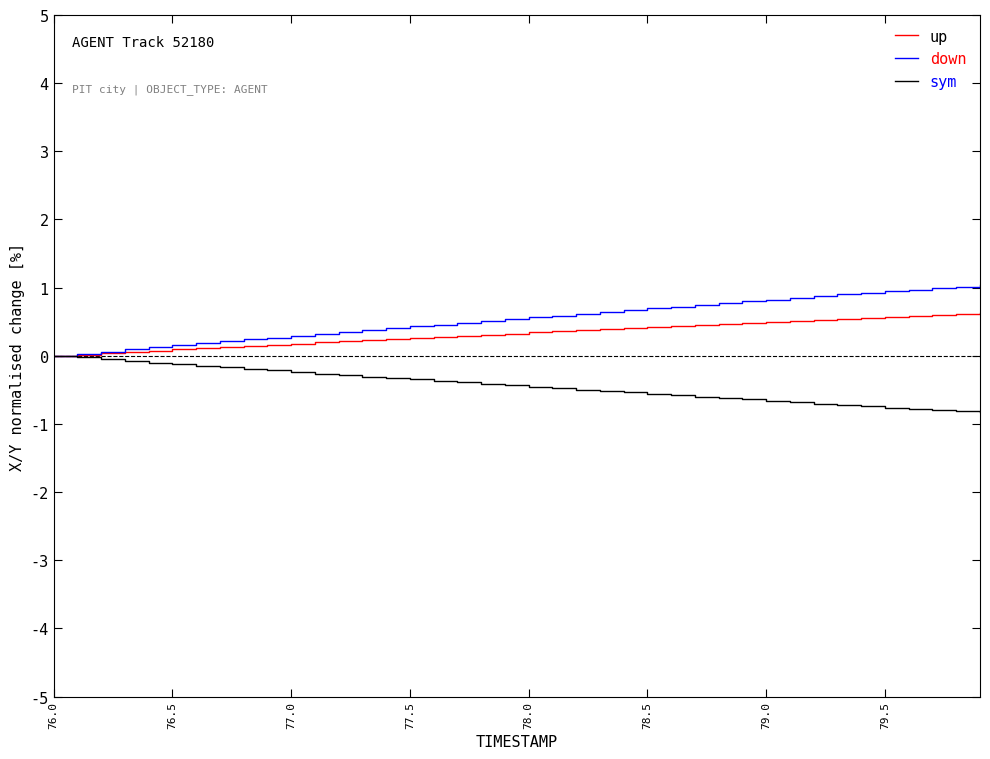

List the series in order of their peak value, lowest first.

sym, up, down